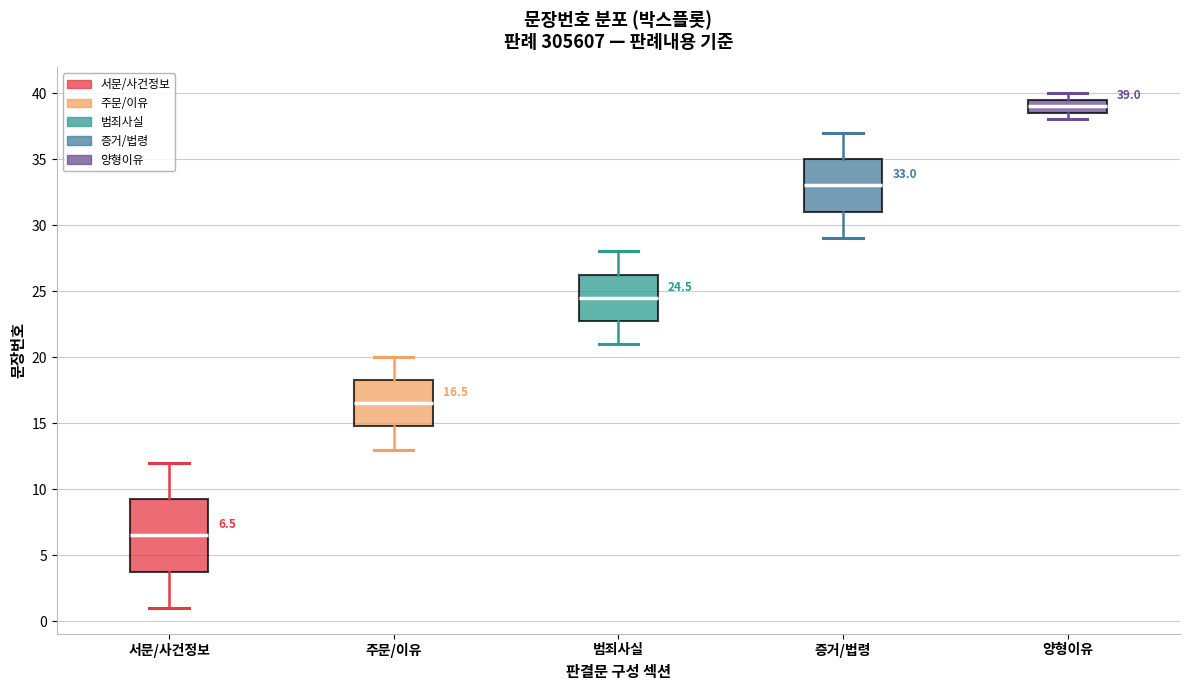

Which box has the highest median line?

양형이유